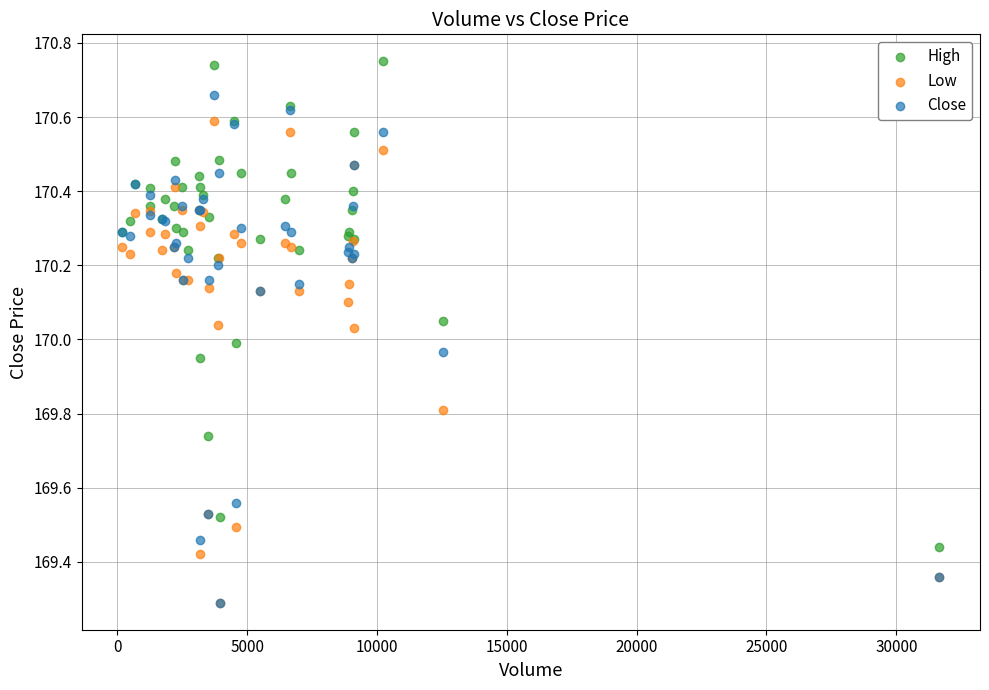

What are all the series names shown in the legend?

High, Low, Close